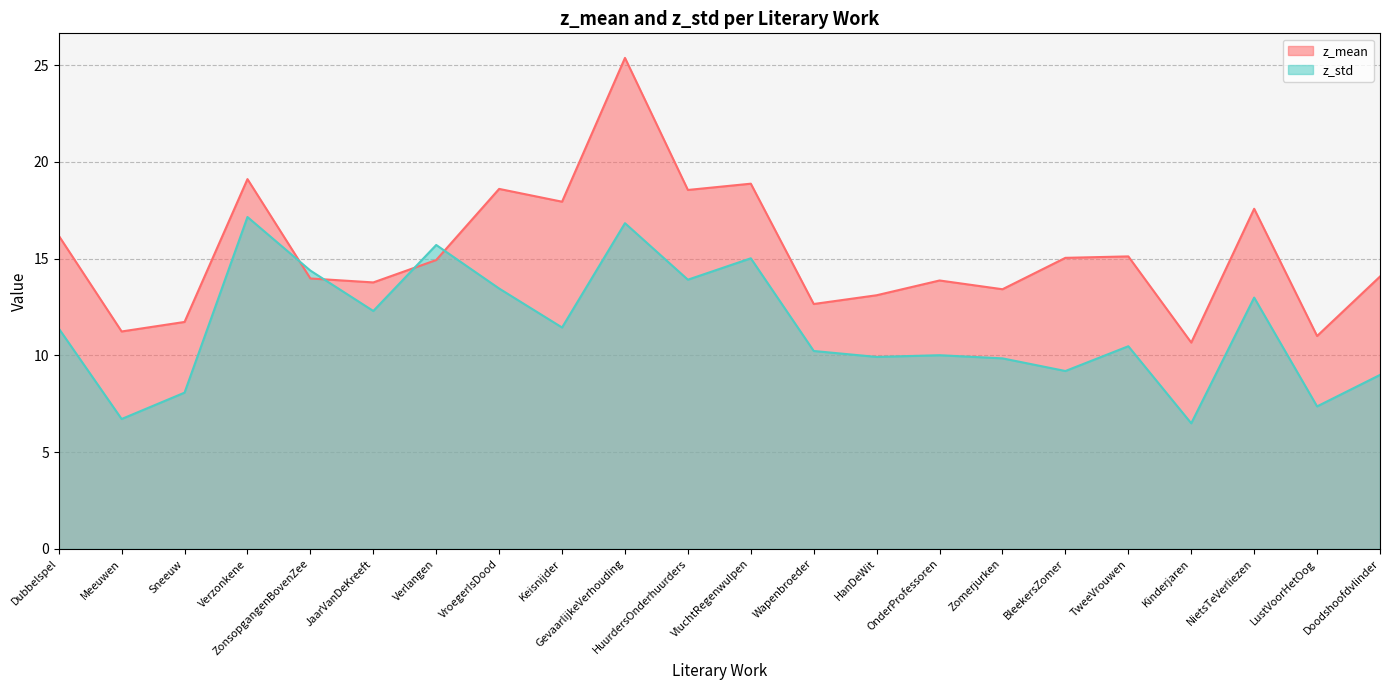

Where do z_mean and z_std first cross each other?

Verzonkene and ZonsopgangenBovenZee